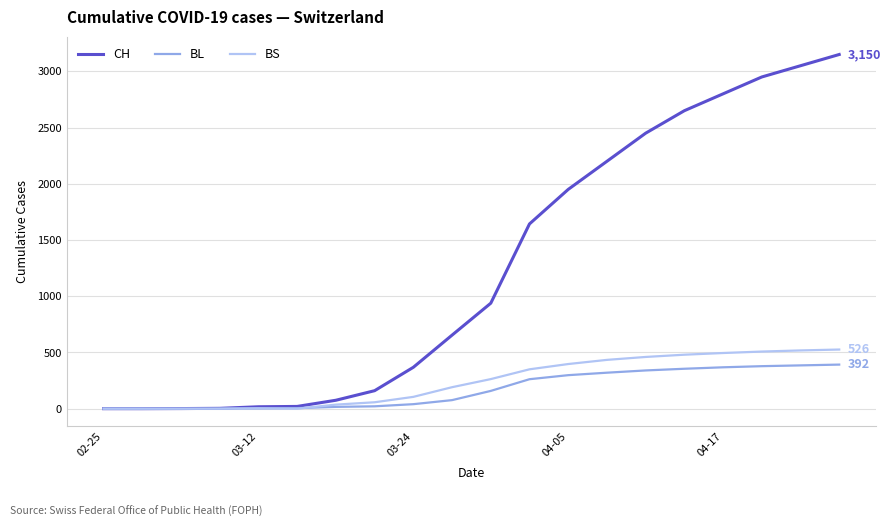

Which series has the widest spread of values?

CH